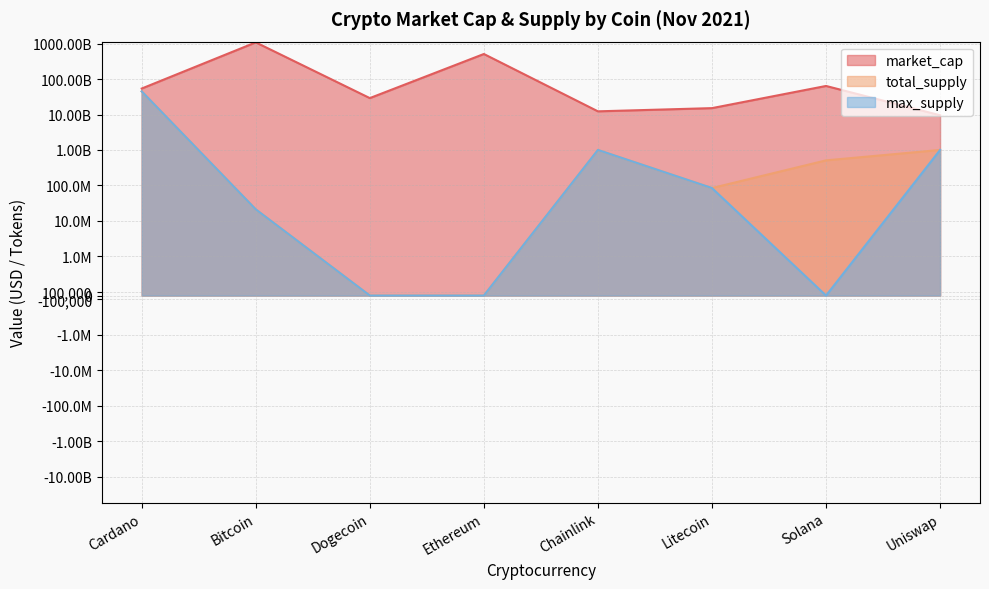

What is the label of the 3rd point from the right?

Litecoin